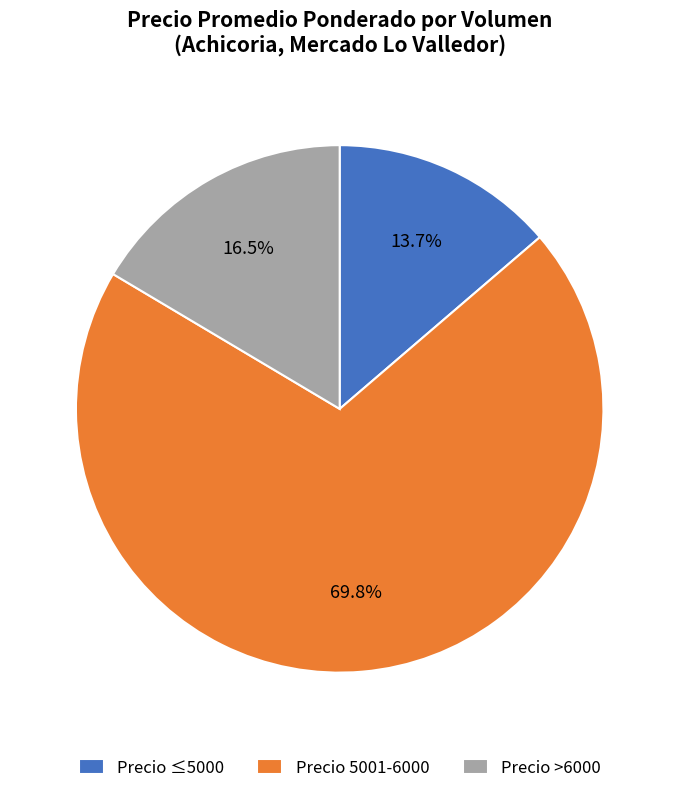

Rank the categories by value from lowest to highest.

Precio ≤5000, Precio >6000, Precio 5001-6000